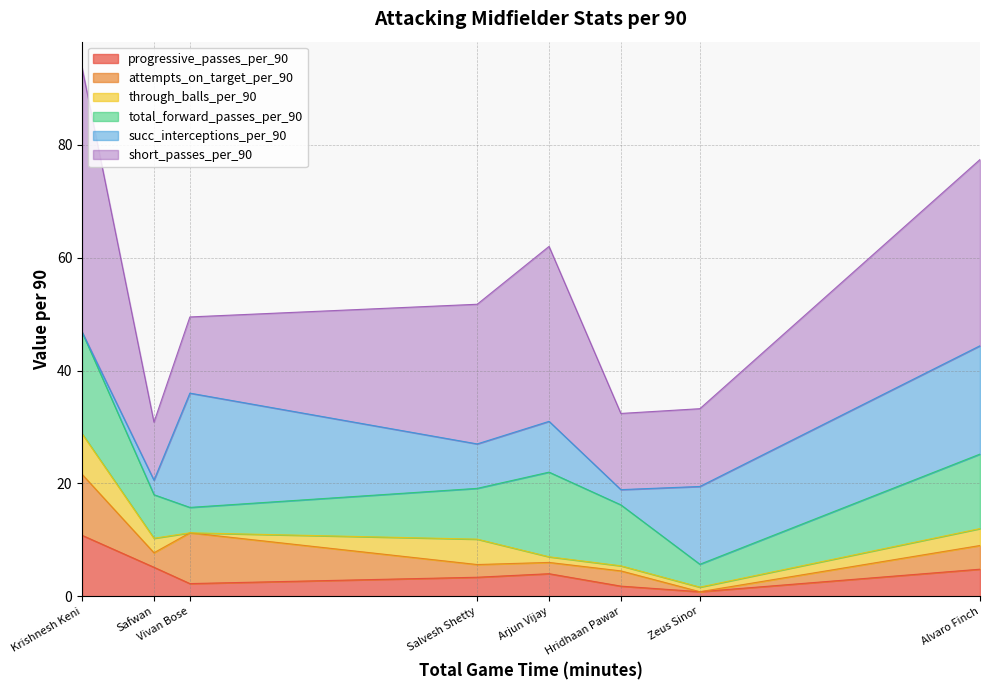

Does the chart have visible grid lines?

Yes